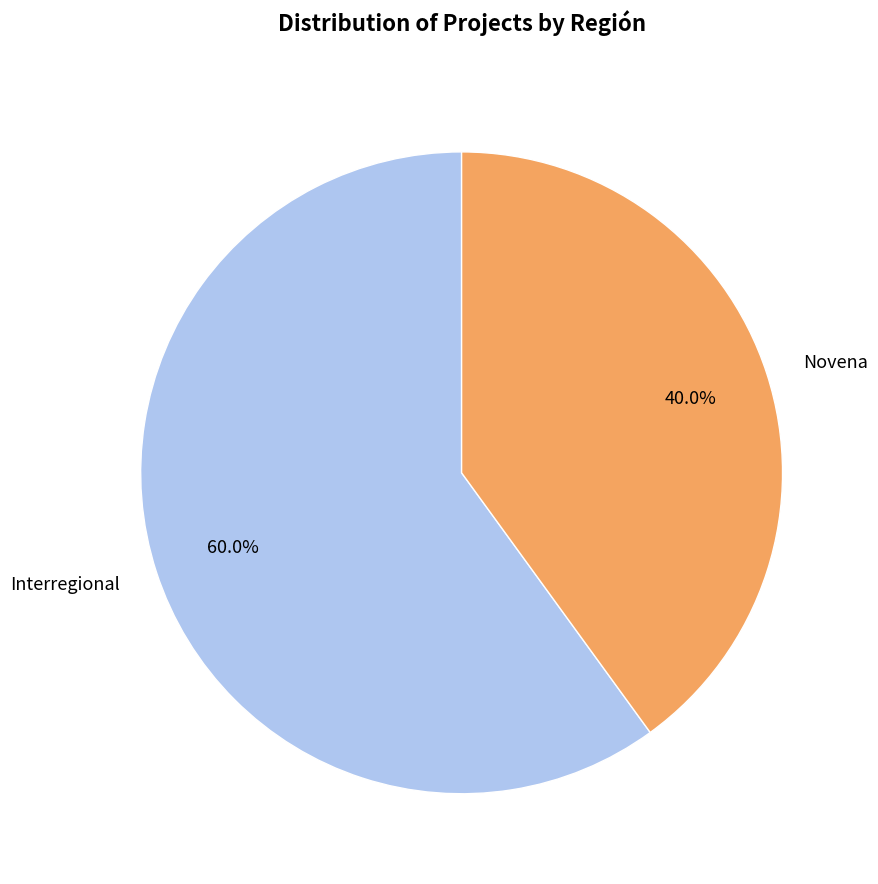

What percentage is the Interregional slice, to the nearest percent?

60%